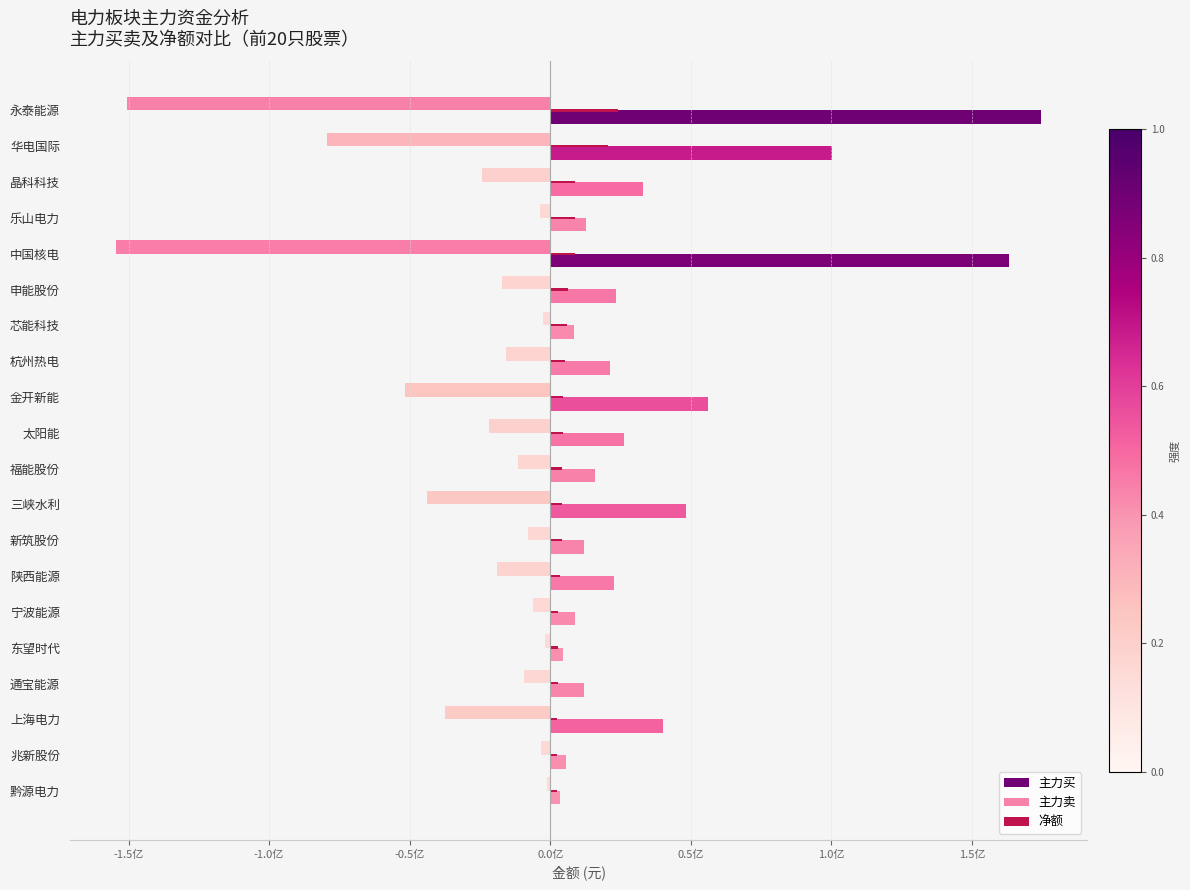

How many data points in 净额 are above 4427346?

9